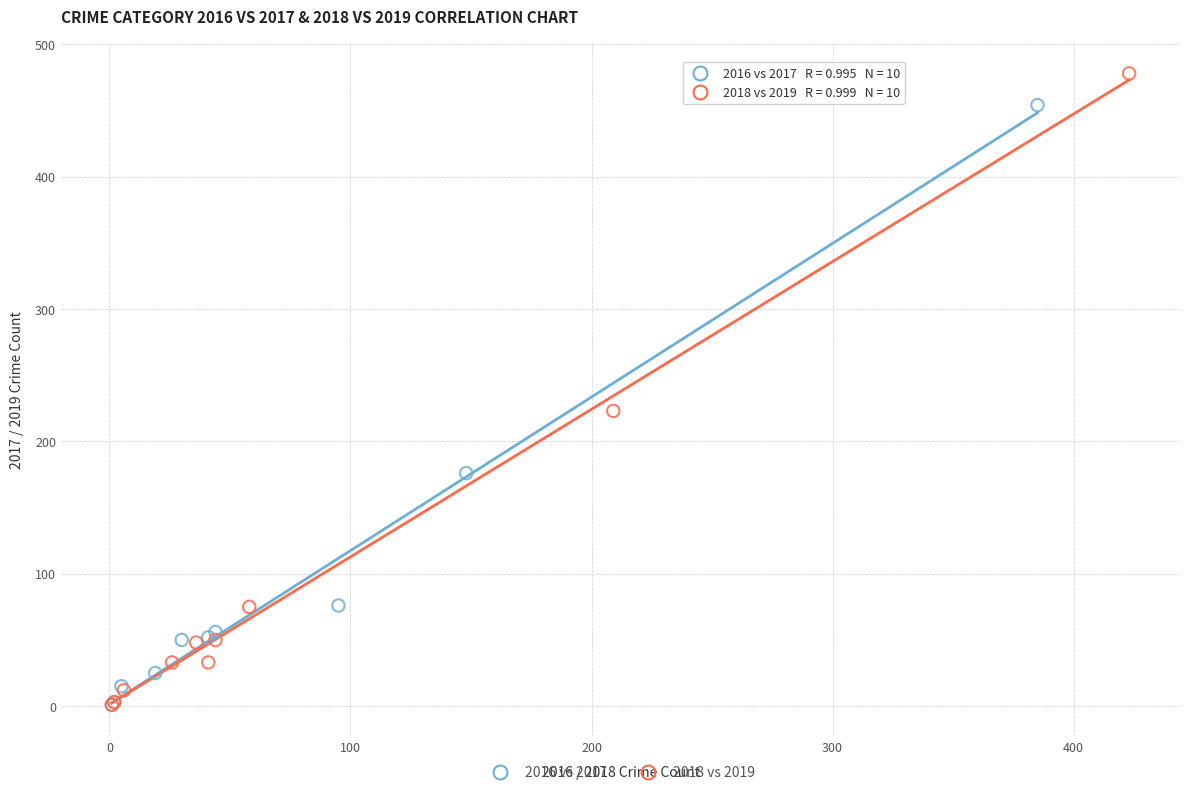

Which series has the largest Y range (max minus min)?

2018 vs 2019